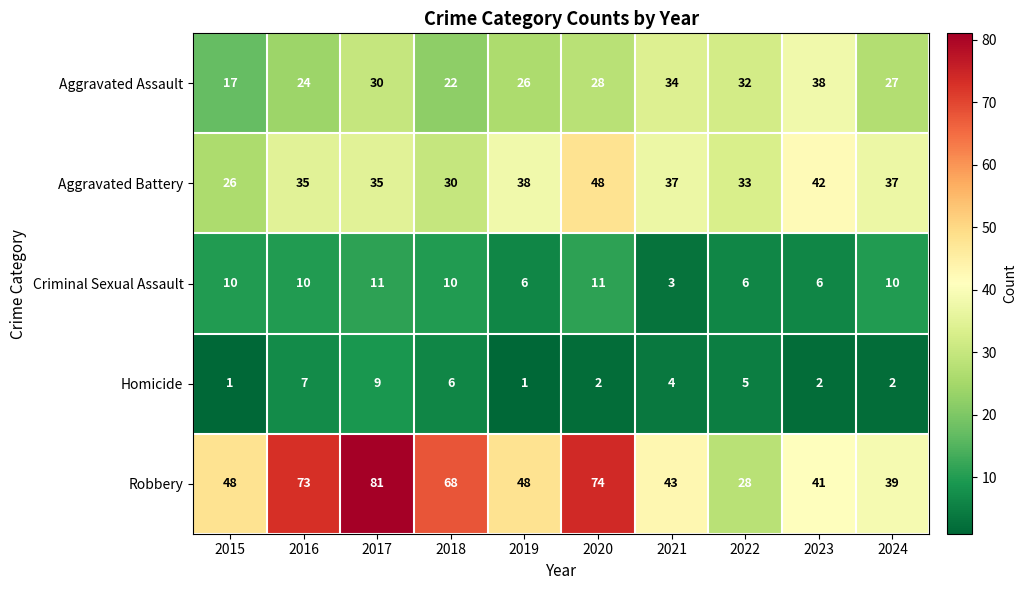

What is the sum of the Aggravated Battery values at 2023 and 2016?

77